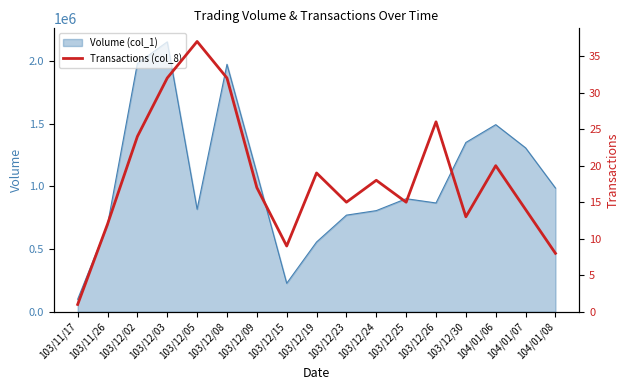

At which label does Volume (col_1) reach its minimum?

103/11/17